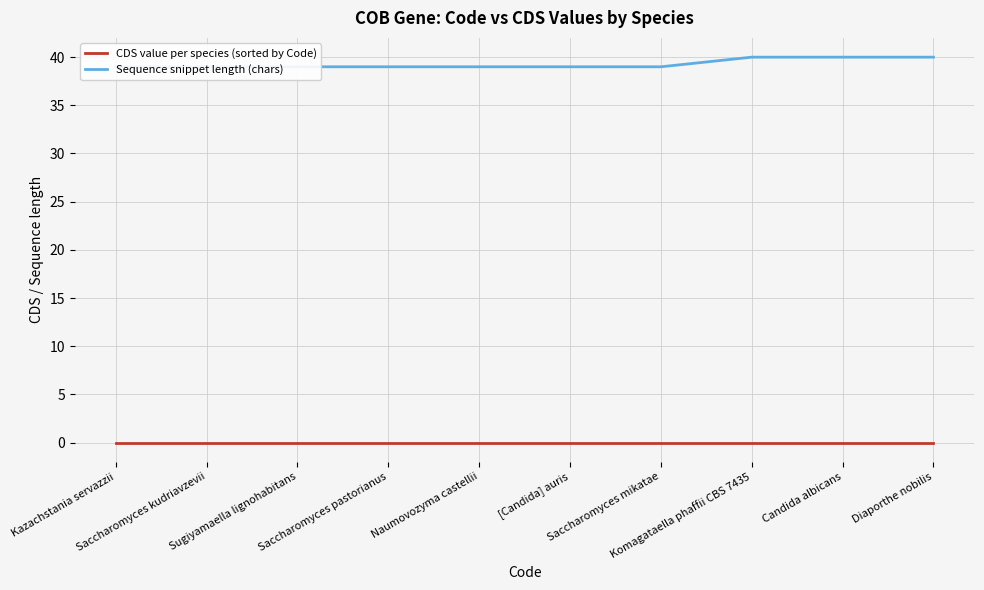

Rank the series by their average value, from lowest to highest.

CDS value per species (sorted by Code), Sequence snippet length (chars)